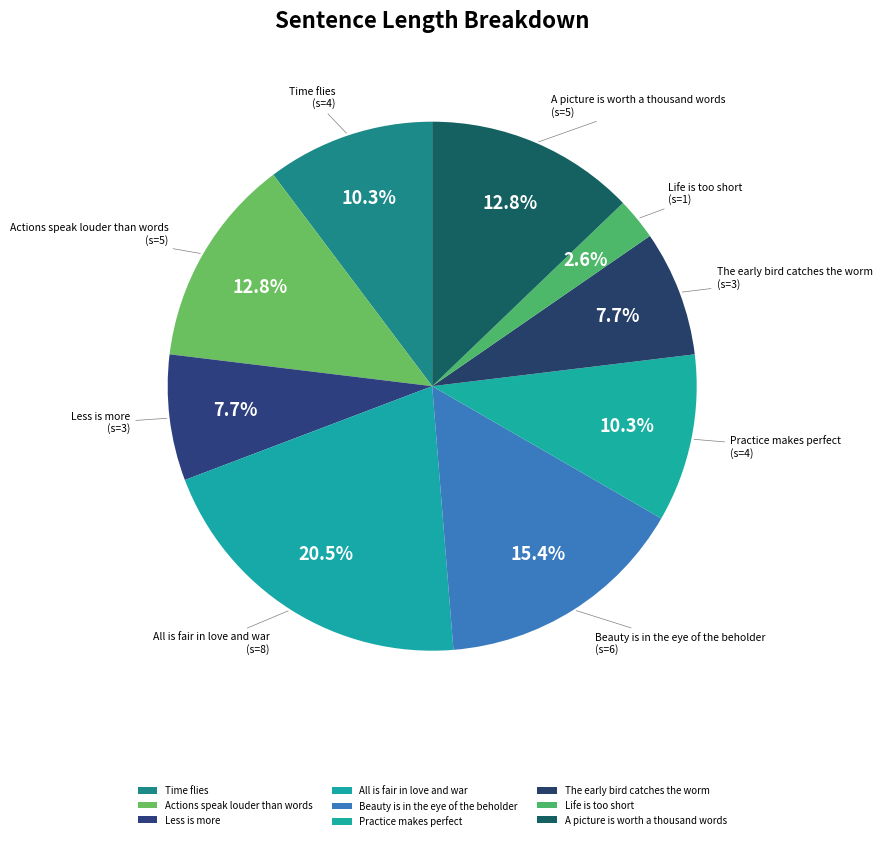

To the nearest percent, what is the average slice percentage?

11%